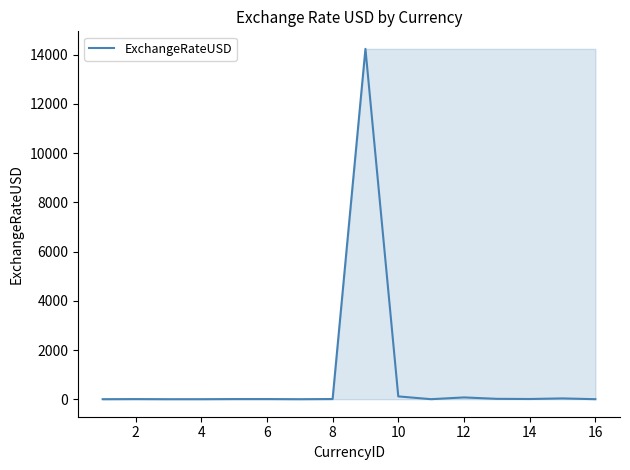

What is the difference between the maximum and minimum values?

14237.3